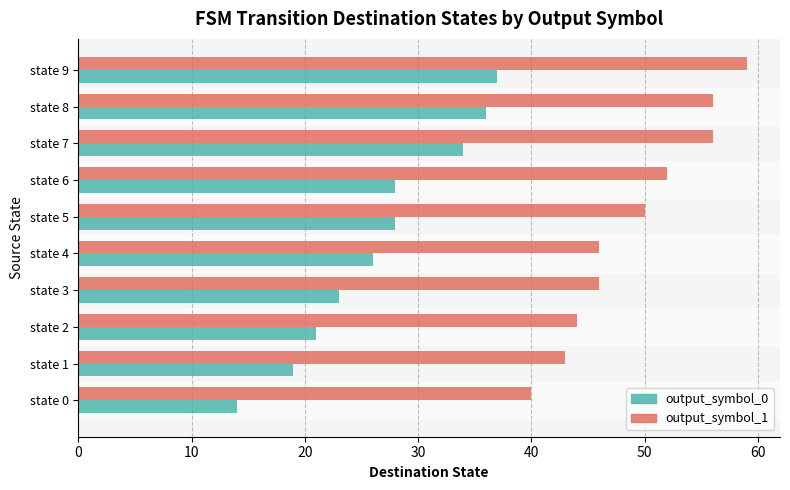

What is the difference between the second highest and minimum values in the output_symbol_0 series?

22